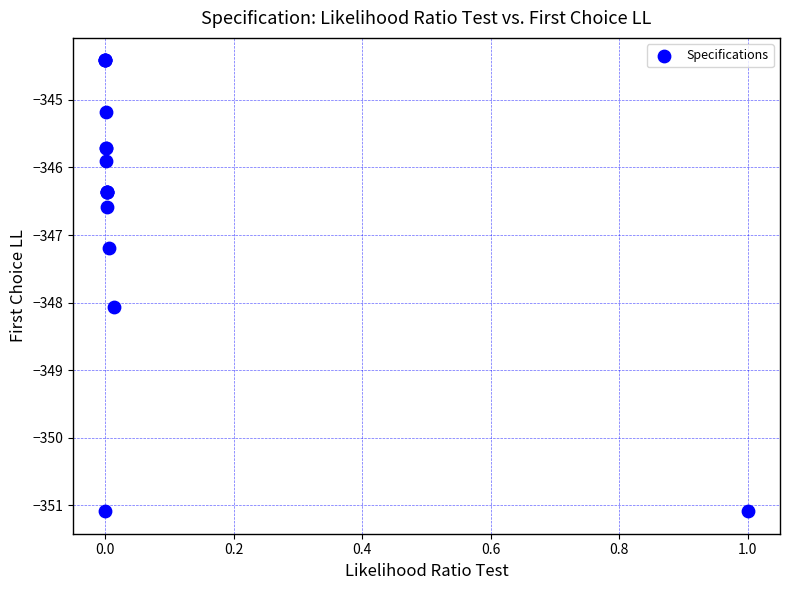

What Y value in the scatter plot is closest to -347?

-347.2